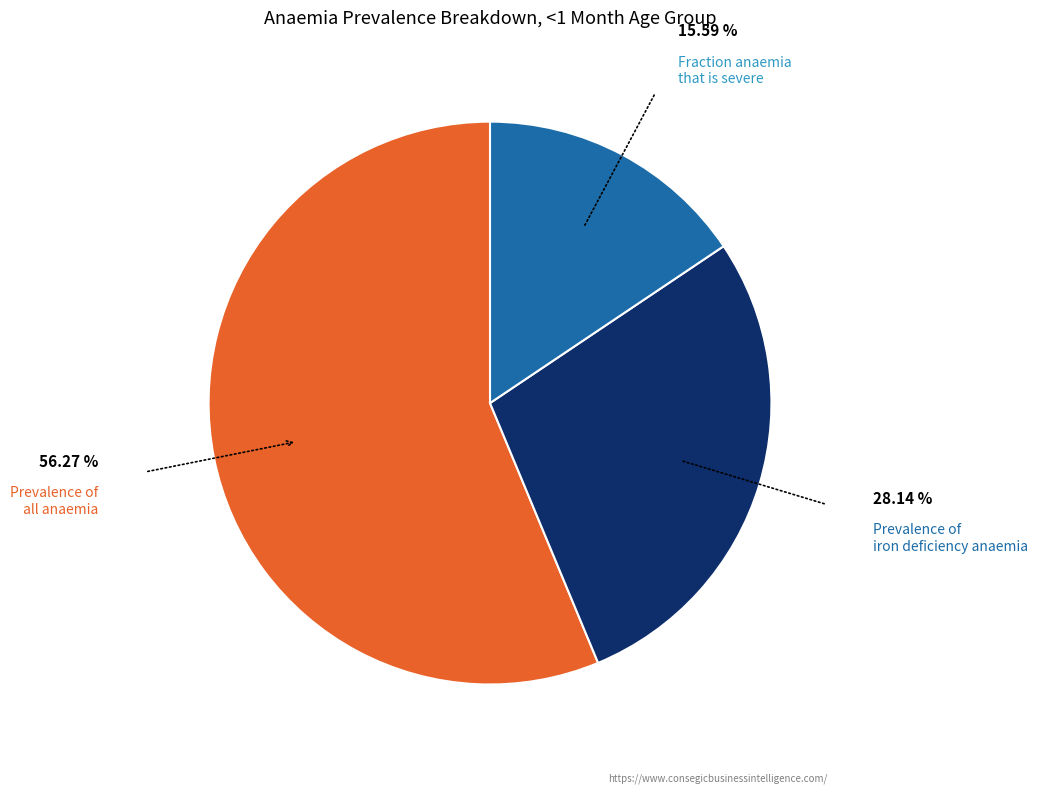

Is there any slice that represents more than half of the pie?

Yes